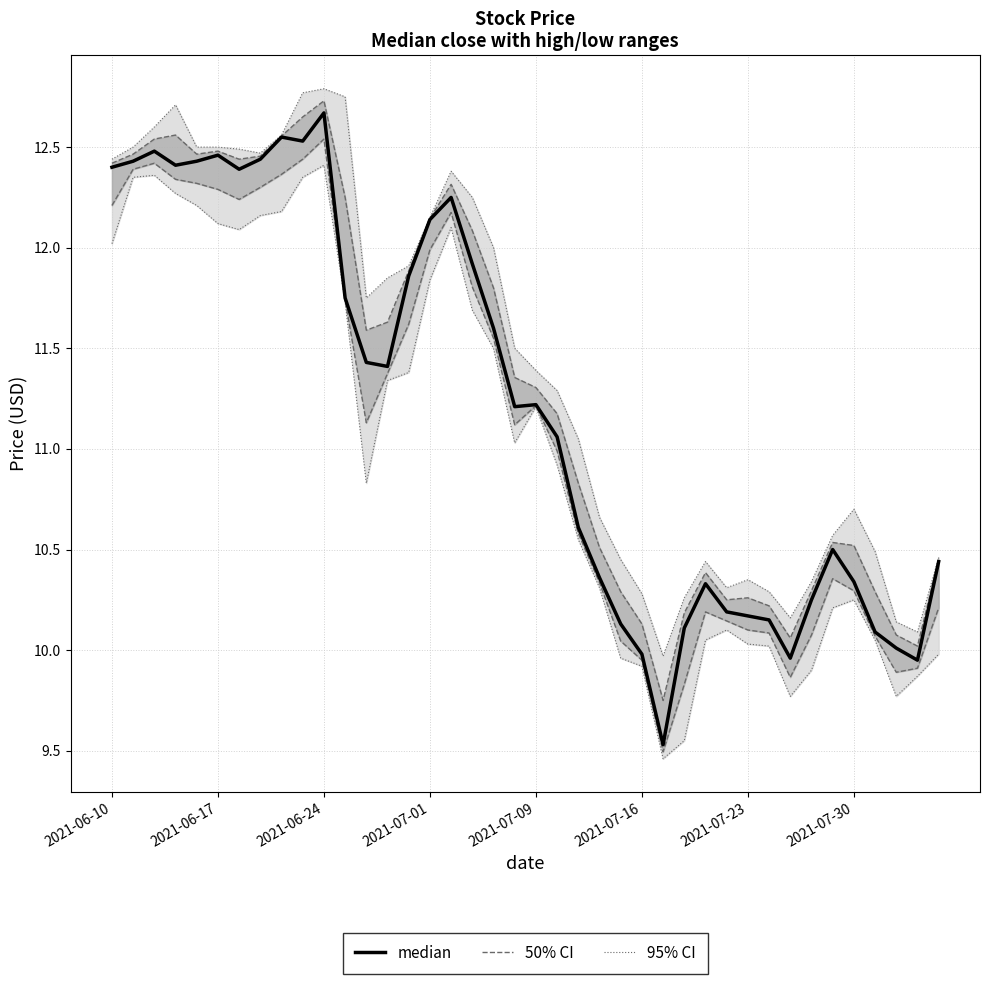

What is the value of the 17th point from the left?

12.2